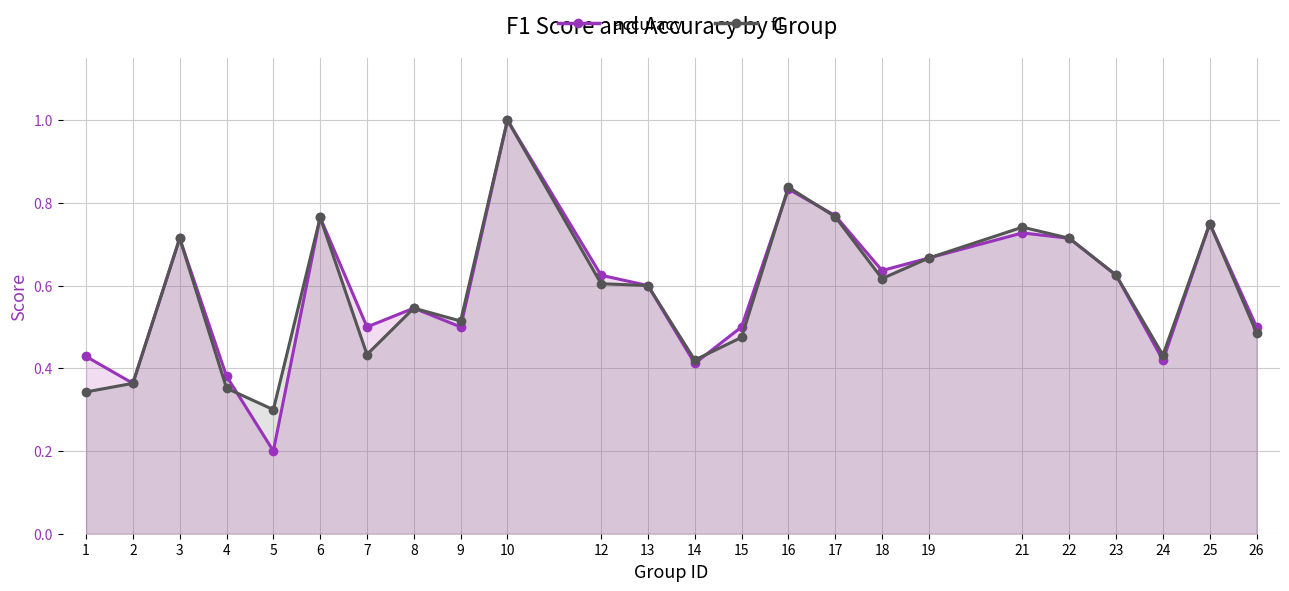

Which has a higher value, 3 or 25?

25